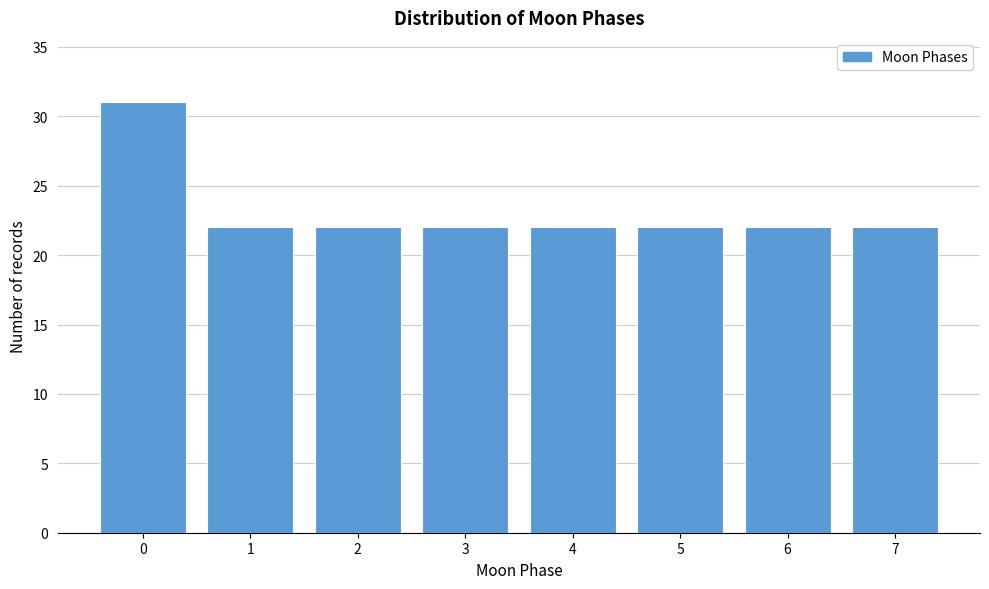

Reading left to right, list all the values displayed in this chart.

0=31	1=22	2=22	3=22	4=22	5=22	6=22	7=22